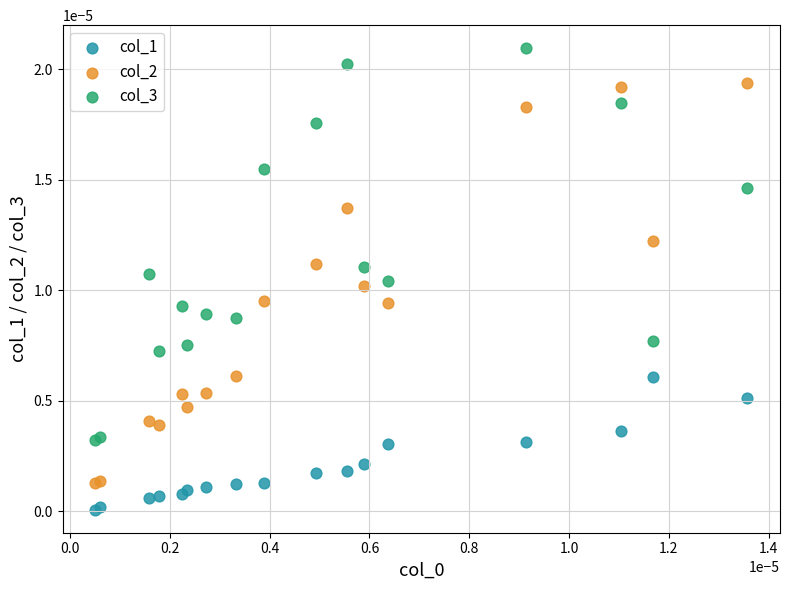

Which series has the largest Y range (max minus min)?

col_2